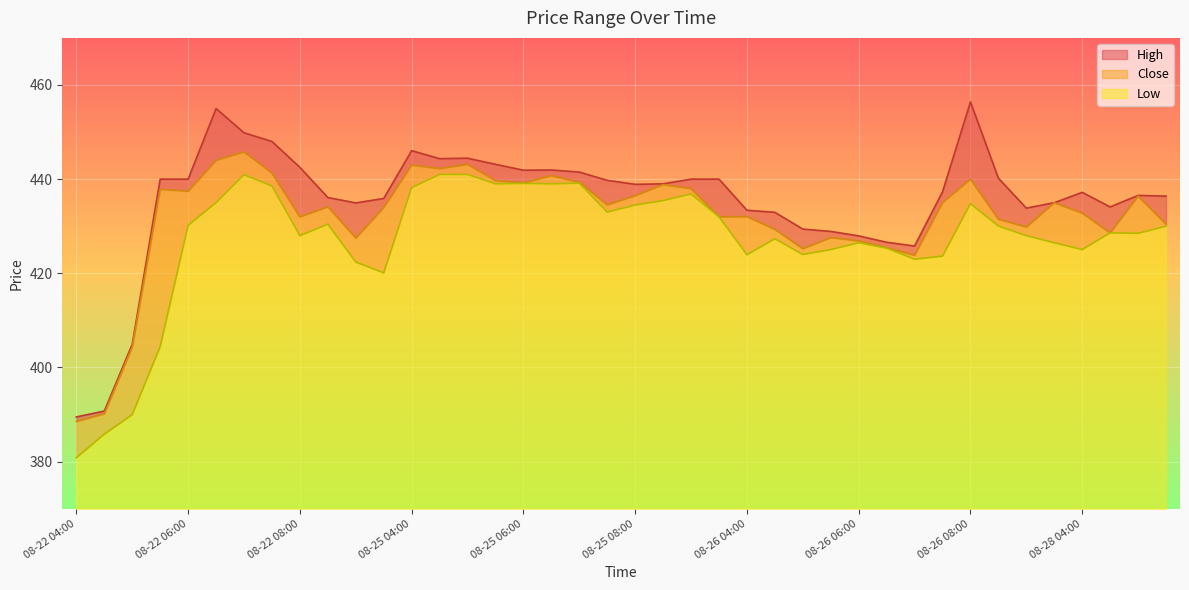

Is the value of Close at 08-26 06:00 greater than the value of Low at 08-28 04:00?

Yes